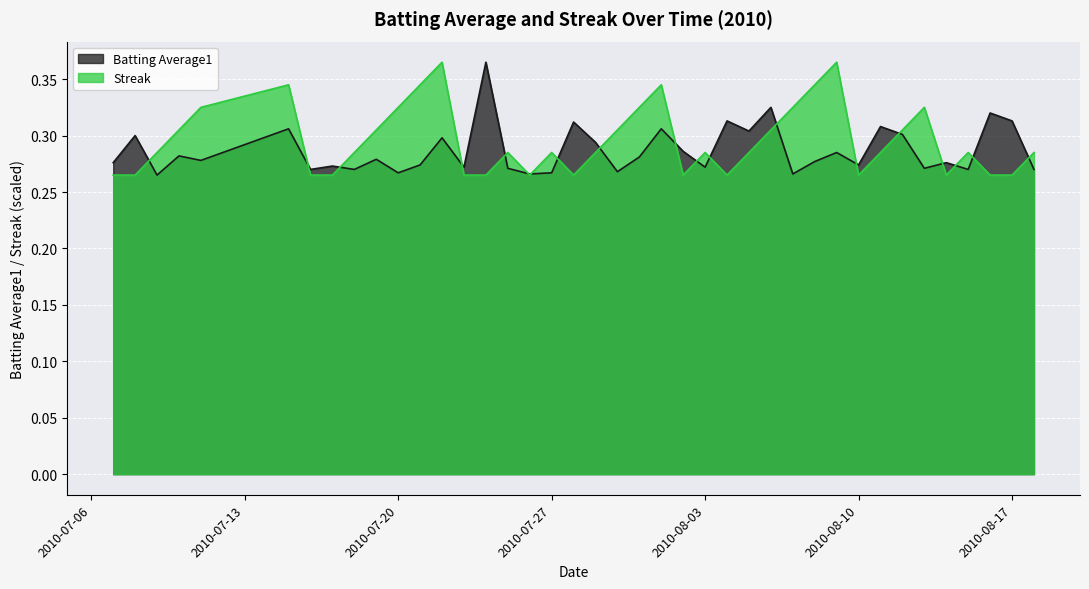

At which category does Streak reach its first local peak?

2010-07-15